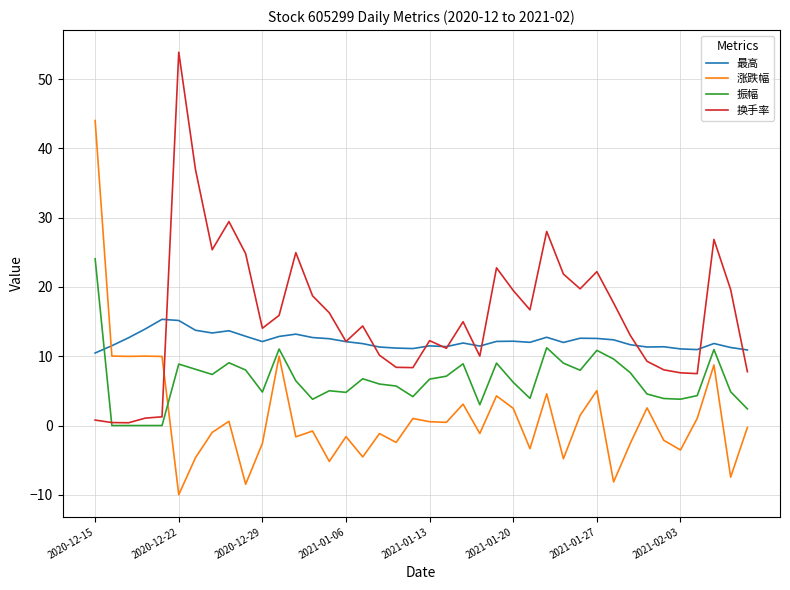

Does the chart display data point markers on the line(s)?

No